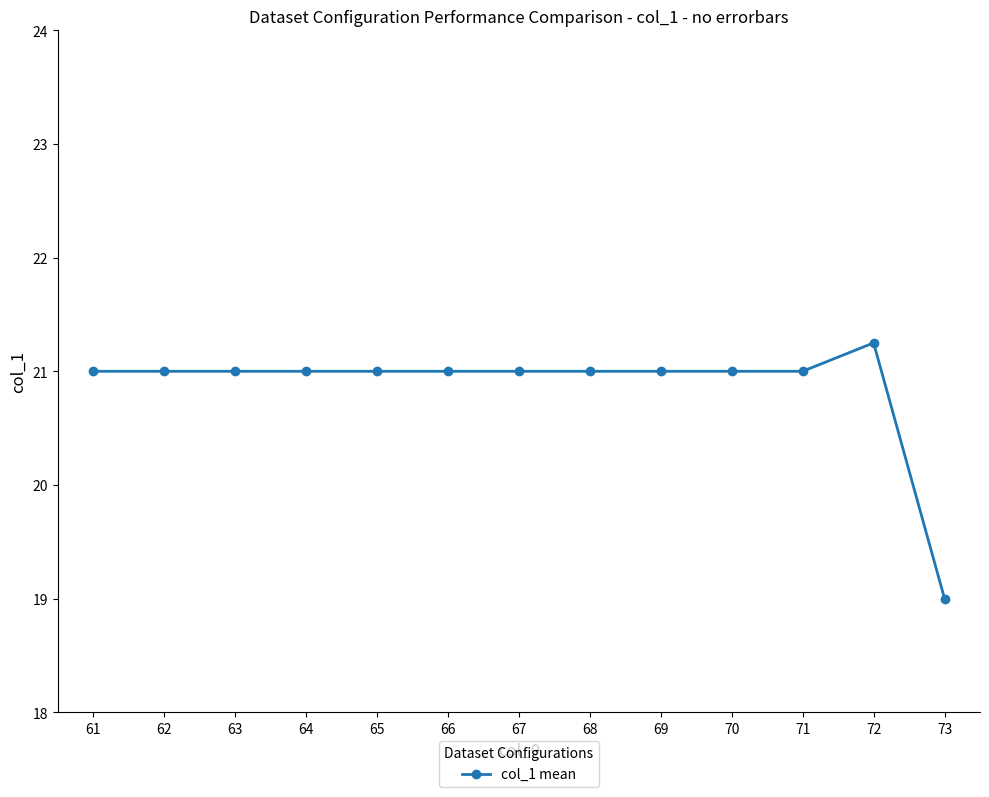

The value at 68 is 21.0. True or false?

True